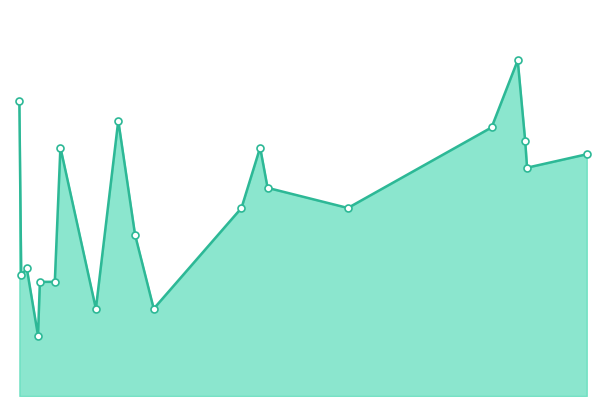

What is the change in value from Jukatox to PK?

-18